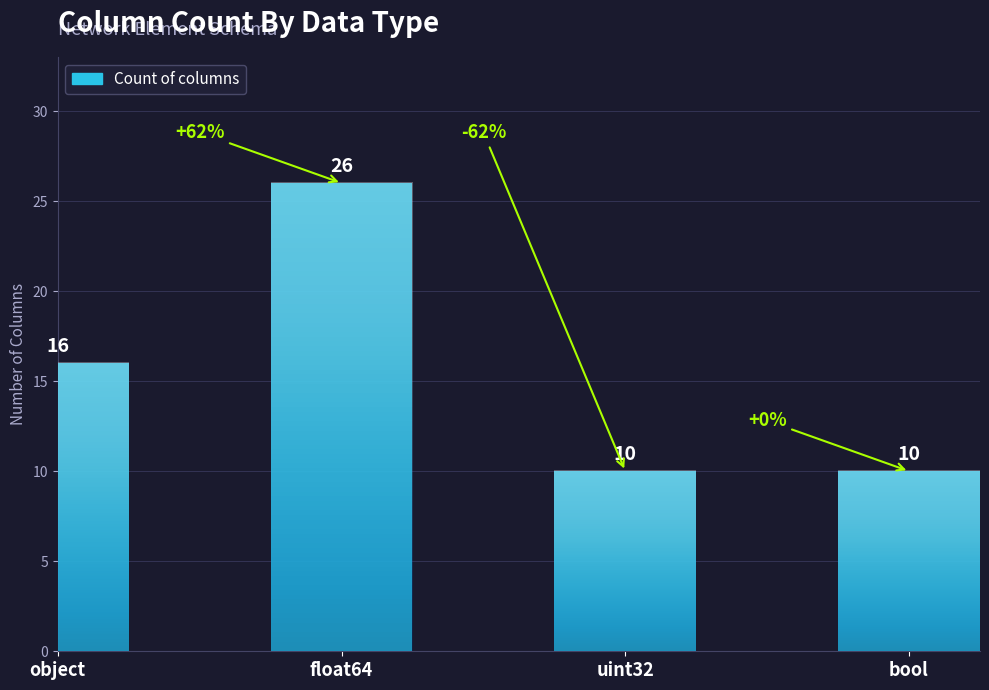

What is the difference between the maximum and minimum values?

16